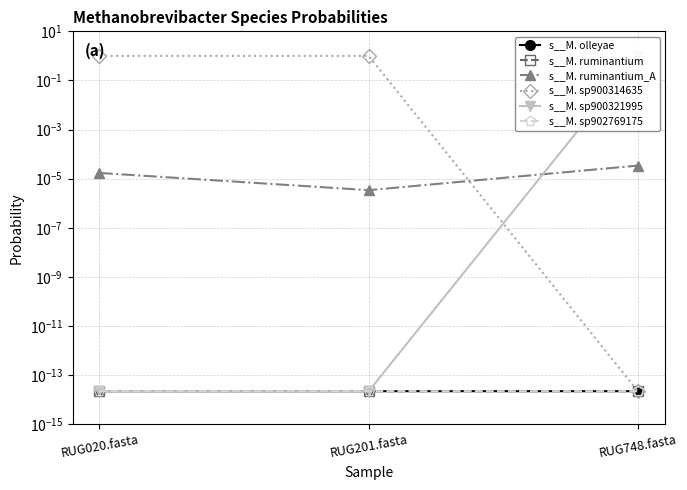

Rank the categories by s__M. sp900314635 value from lowest to highest.

RUG748.fasta, RUG020.fasta, RUG201.fasta